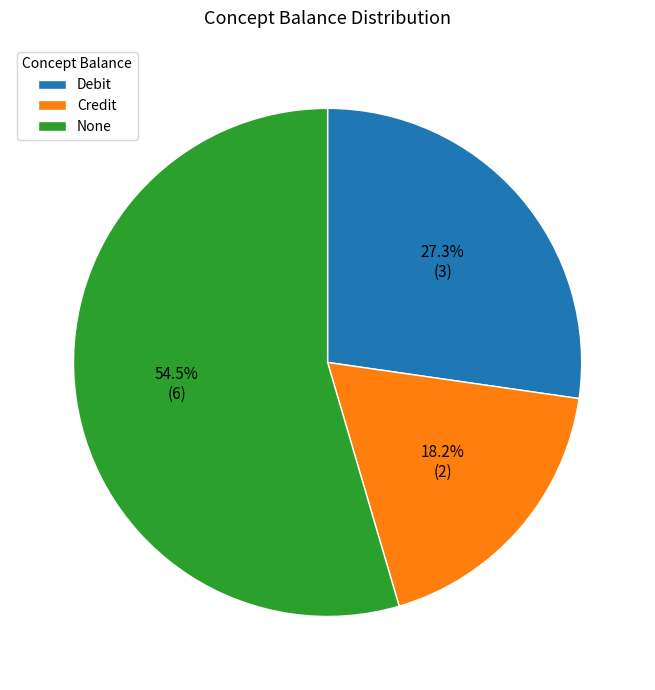

Count the number of slices in the pie.

3